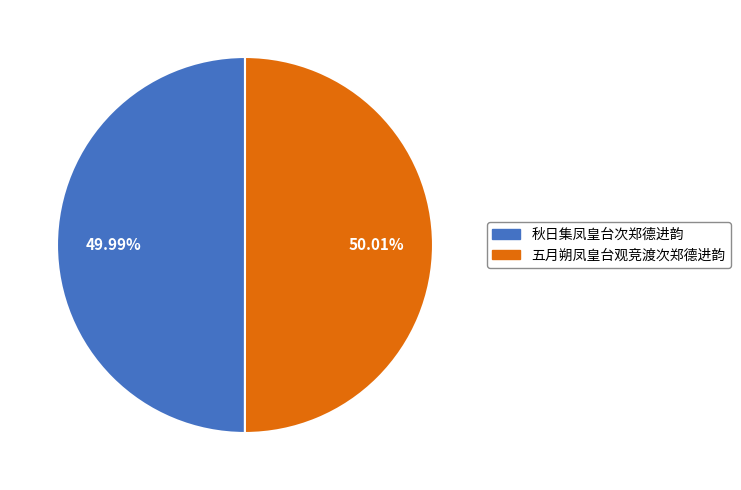

Does any single category account for the majority?

Yes